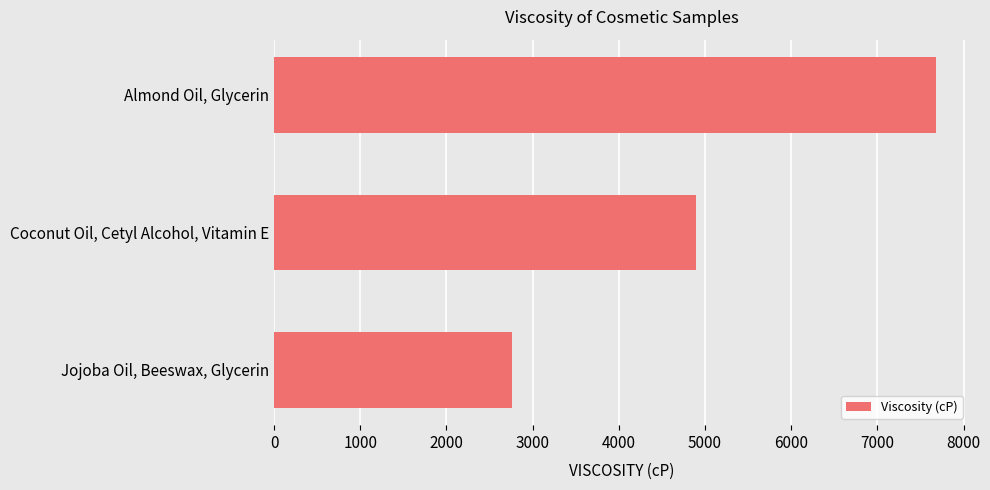

What is the smallest value displayed?

2758.9